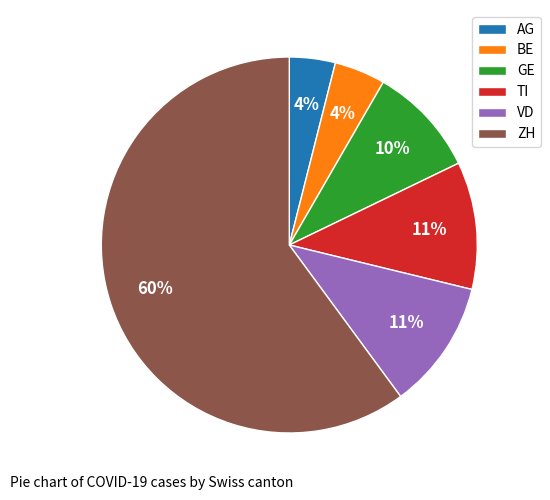

Count the number of slices in the pie.

6